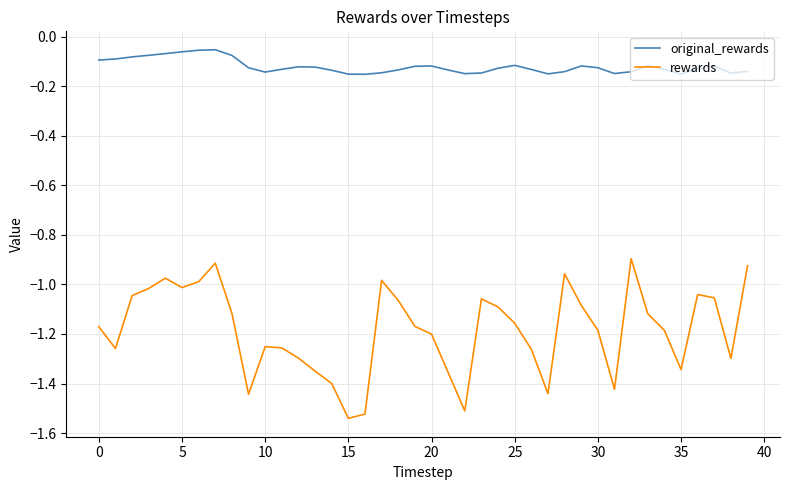

How many lines are shown in the chart?

2